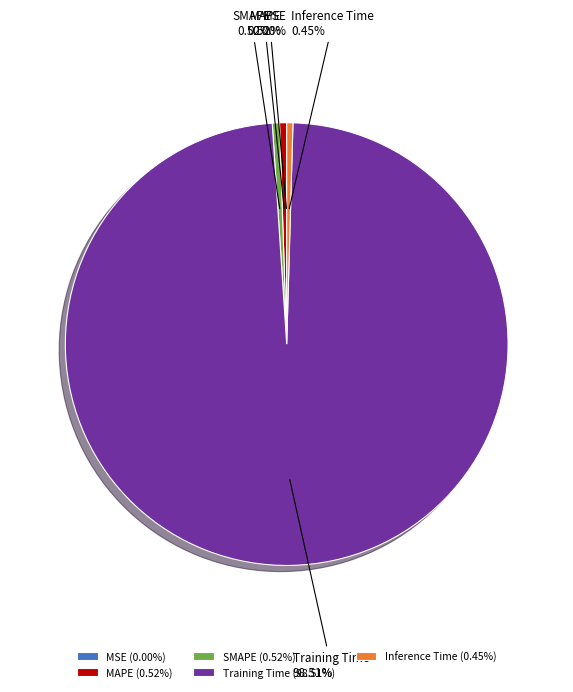

Is Training Time the majority of the pie?

Yes